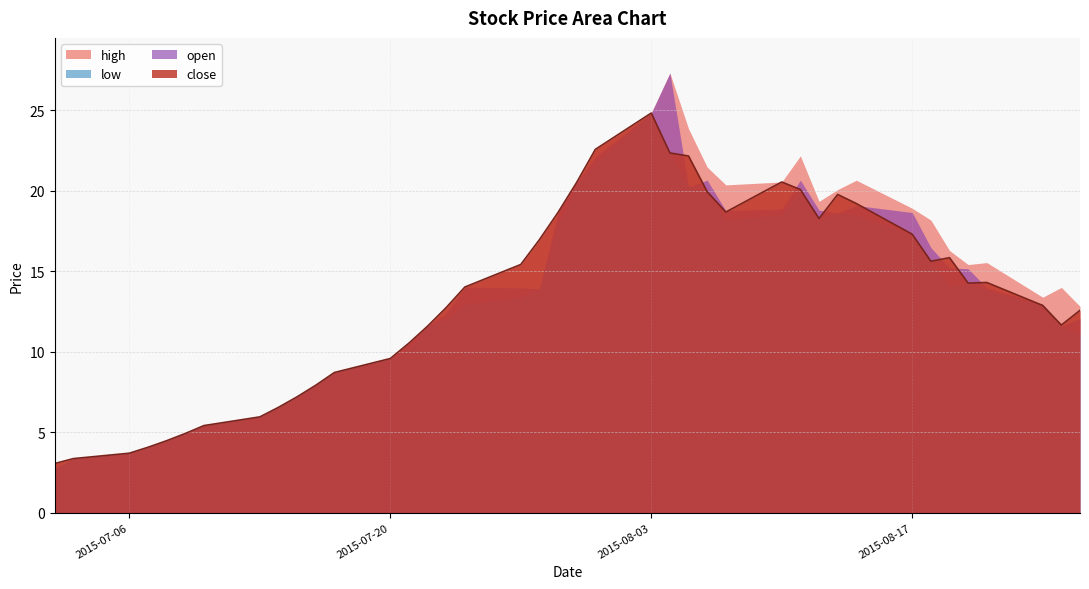

Rank the series by their maximum value, from highest to lowest.

high, open, close, low